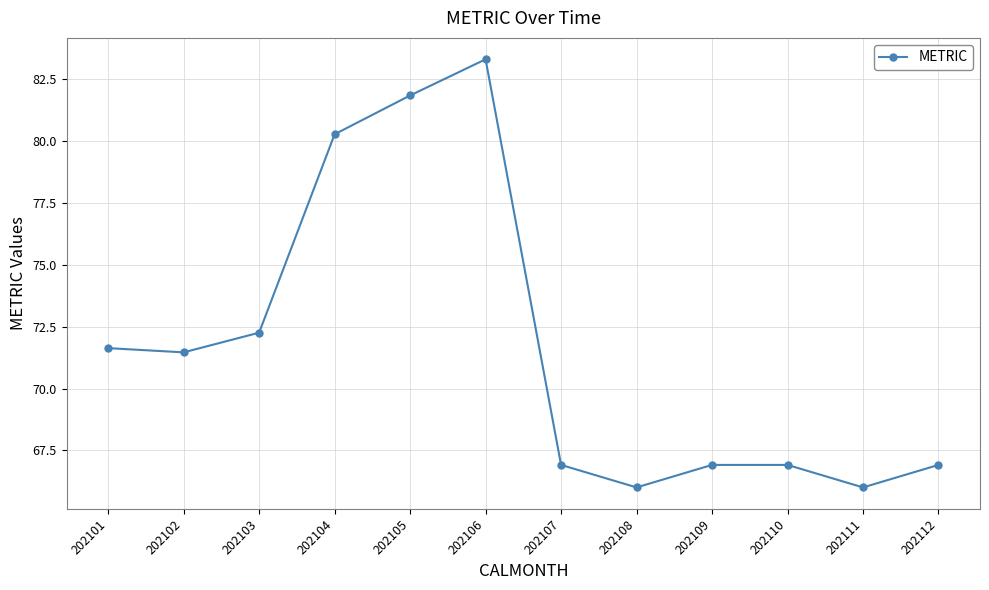

Is it true that the value at 202104 is 22.3?

False